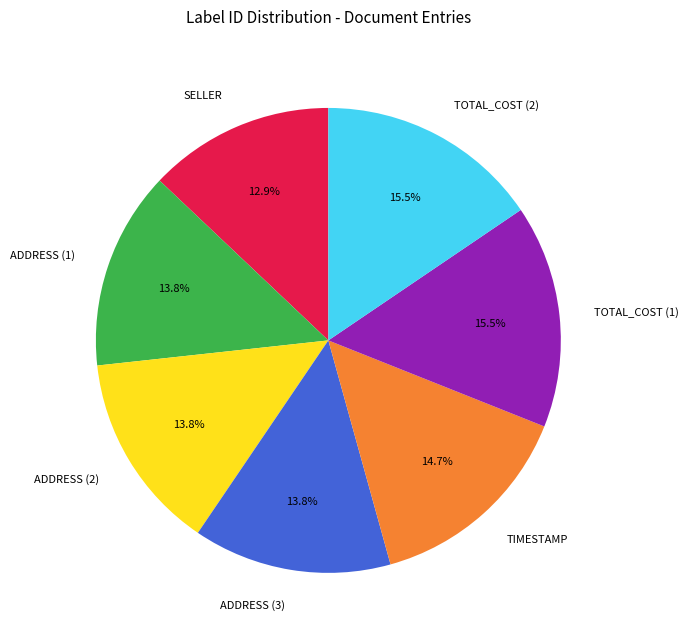

Which slice is the smallest?

SELLER